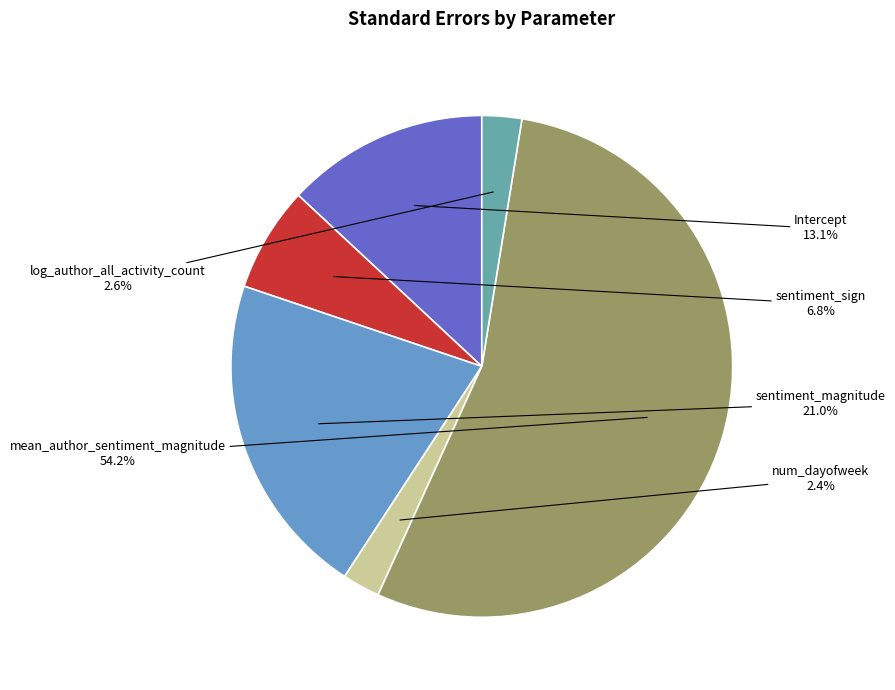

Rank the categories by value from highest to lowest.

mean_author_sentiment_magnitude, sentiment_magnitude, Intercept, sentiment_sign, log_author_all_activity_count, num_dayofweek